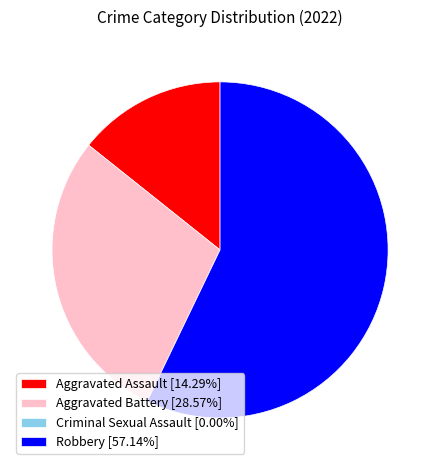

Do Robbery [57.14%] and Aggravated Assault [14.29%] together represent more than half of the pie?

Yes